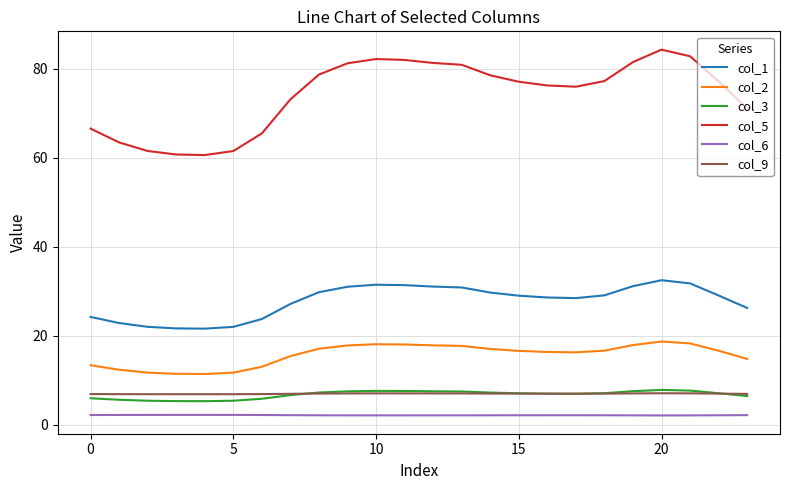

What is the greatest value displayed?

84.2